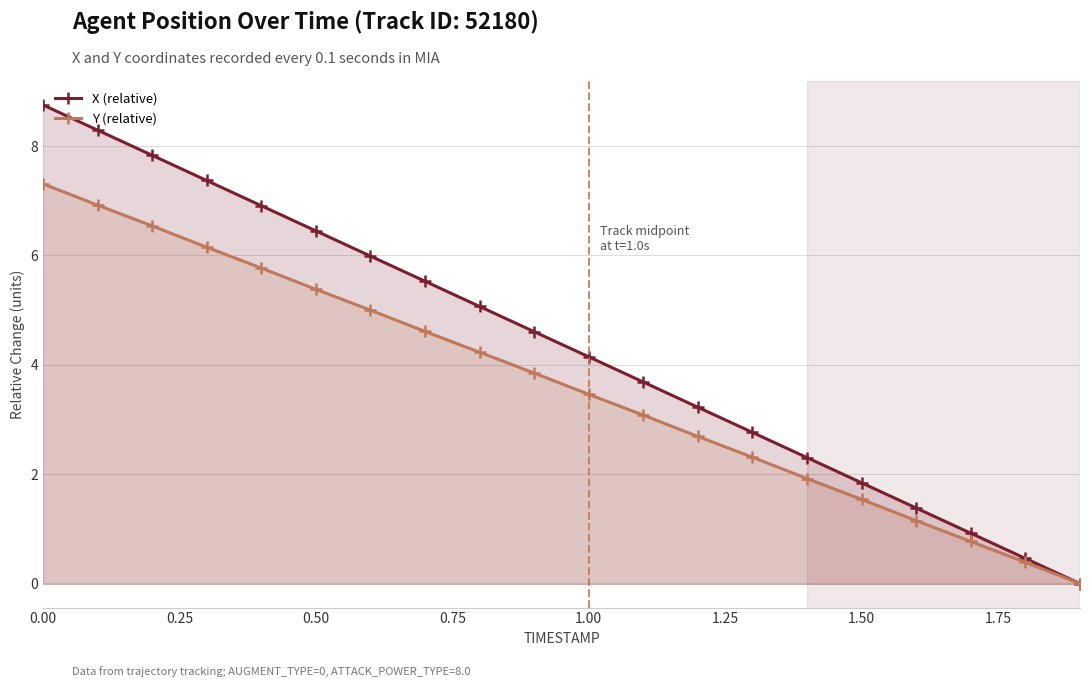

Does the chart display data point markers on the line(s)?

Yes